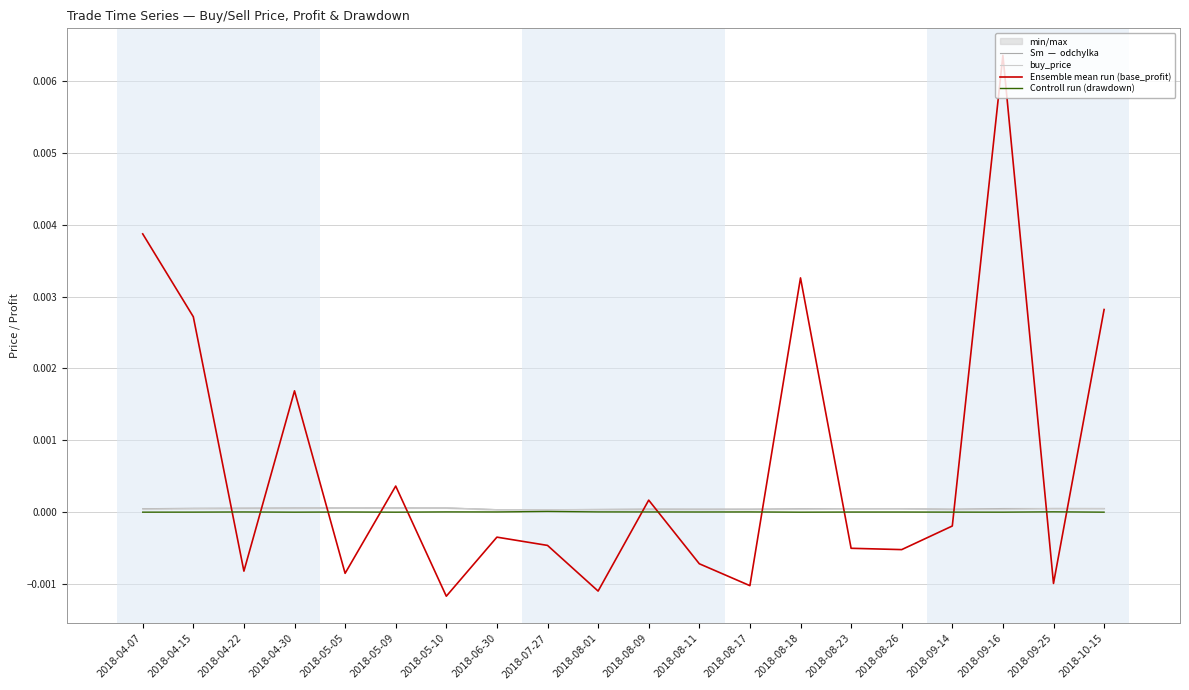

What position from the right is 2018-10-15?

1